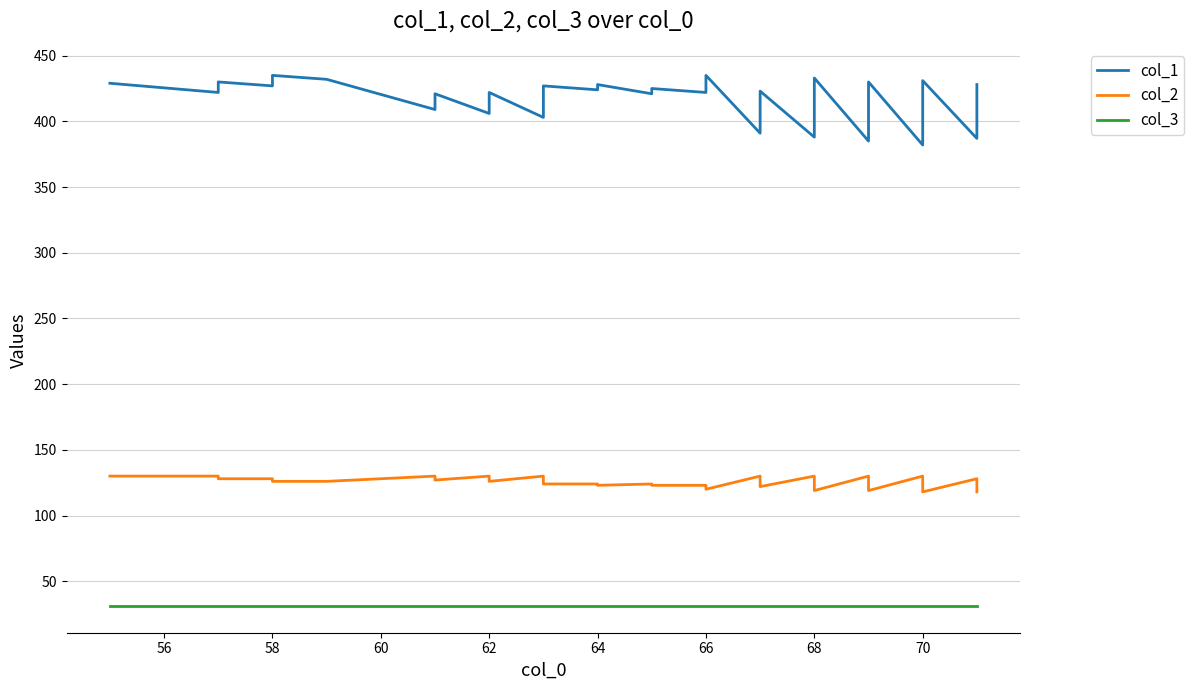

How many lines are shown in the chart?

3